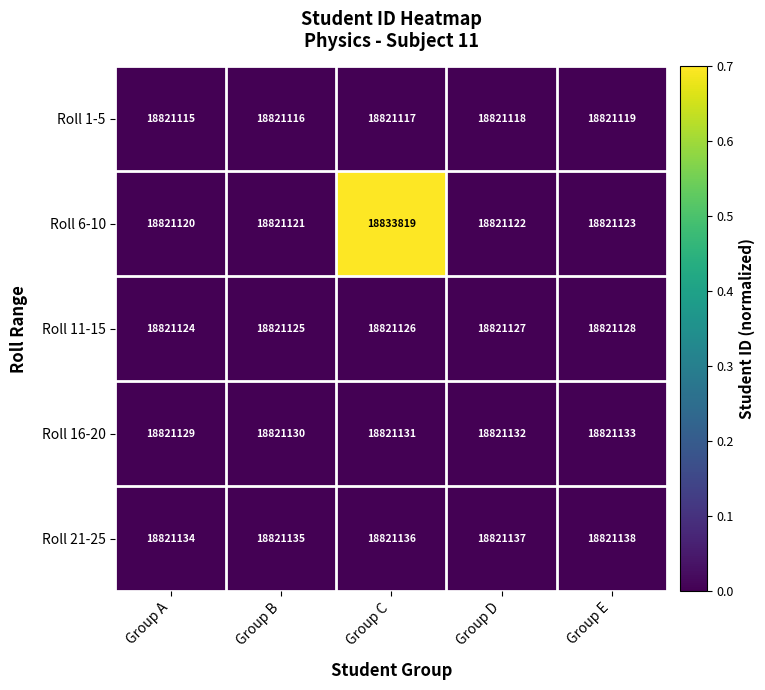

At which category is the sum across all series the highest?

Group C